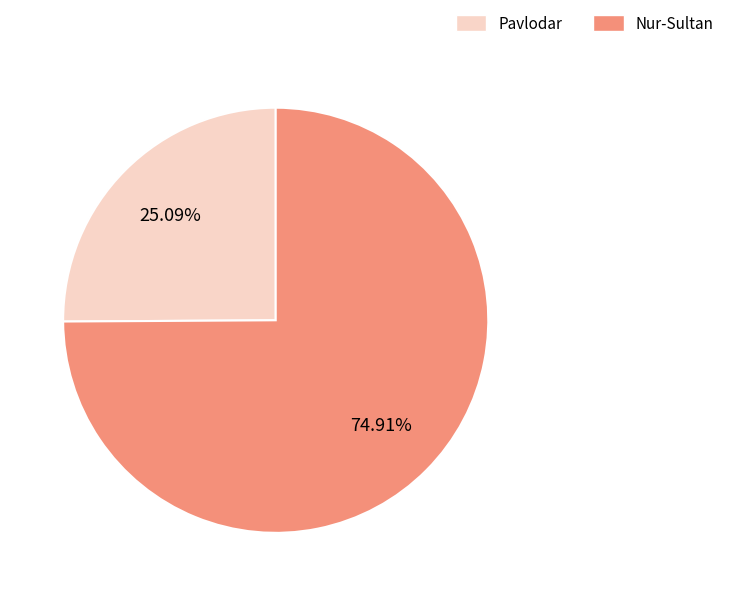

Which category has the biggest portion of the pie?

Nur-Sultan